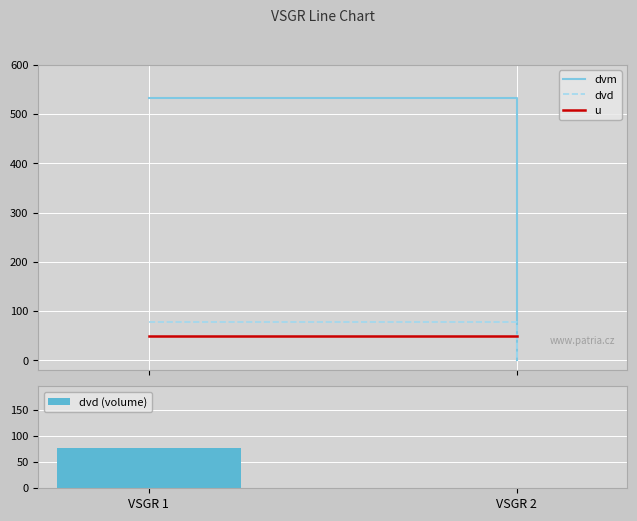

Which has a higher value, VSGR 2 or VSGR 1?

VSGR 1